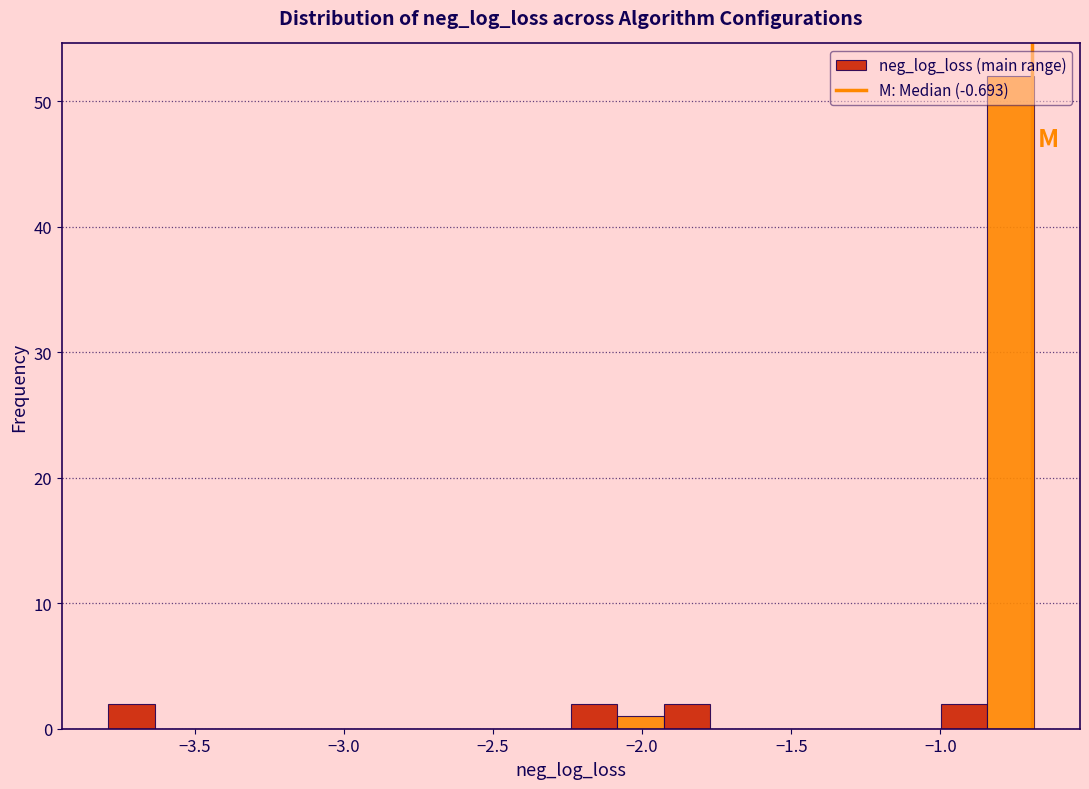

Read against the x-axis, roughly where is the centre of the tallest bar?

-0.75